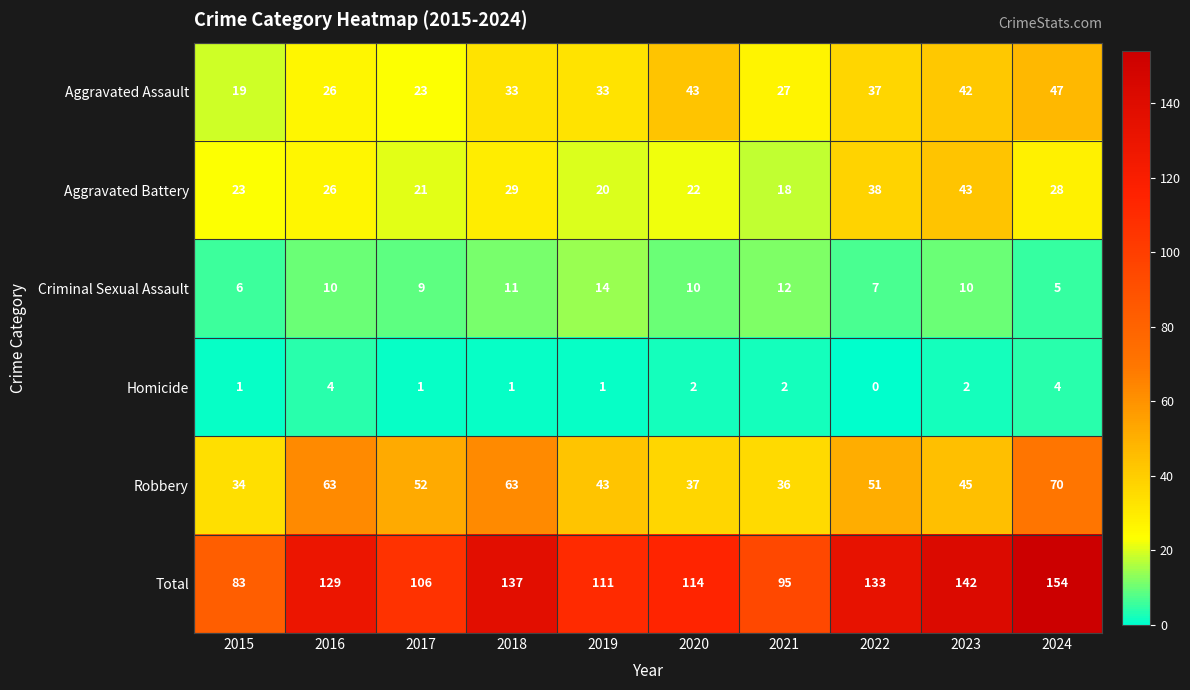

What is the difference between the Homicide values at 2022 and 2024?

4